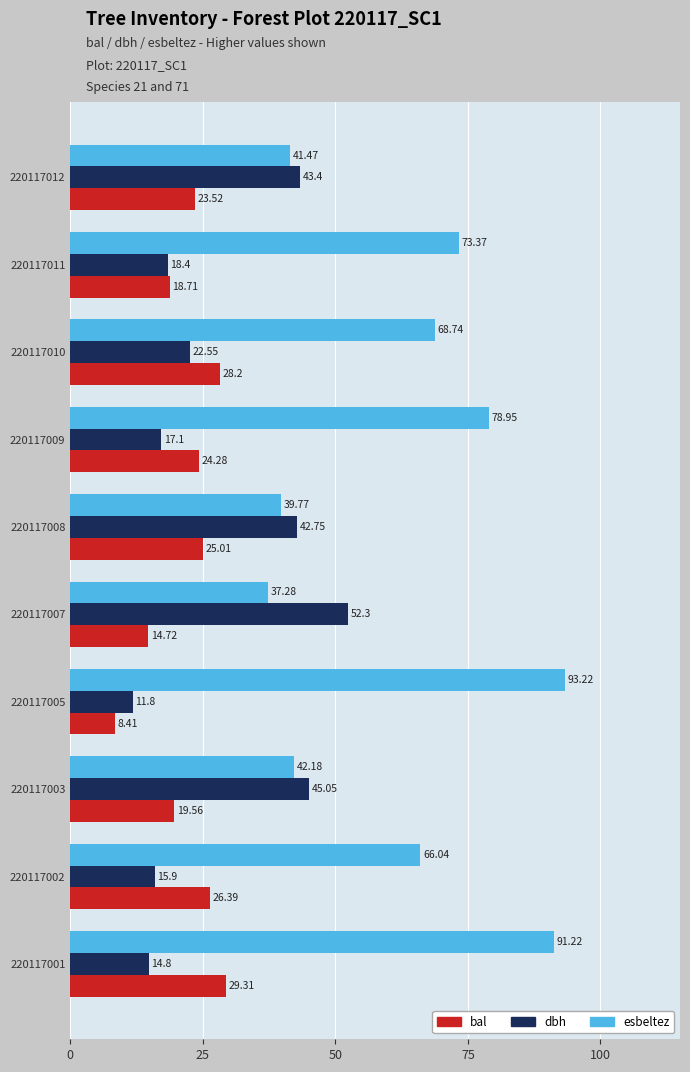

How many data points in bal are less than 24?

5